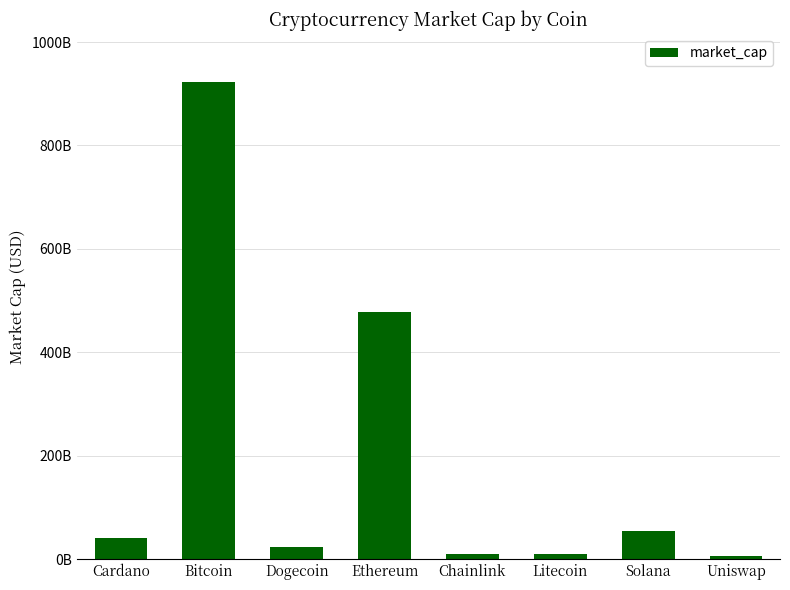

What is the label of the 6th bar from the left?

Litecoin